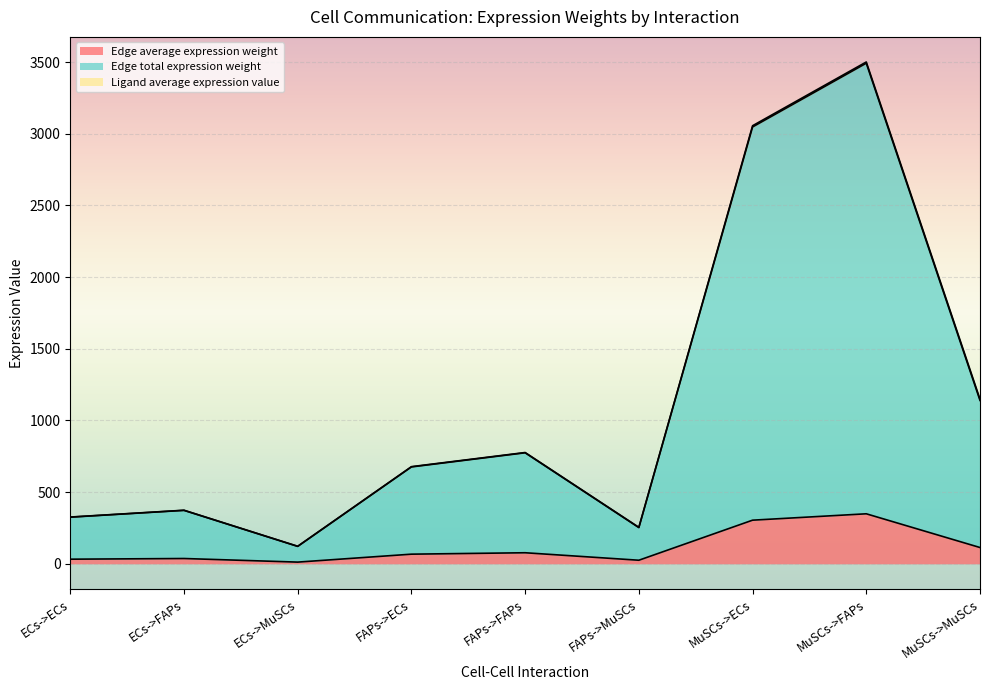

True or false: Edge total expression weight and Edge average expression weight cross at least once.

False